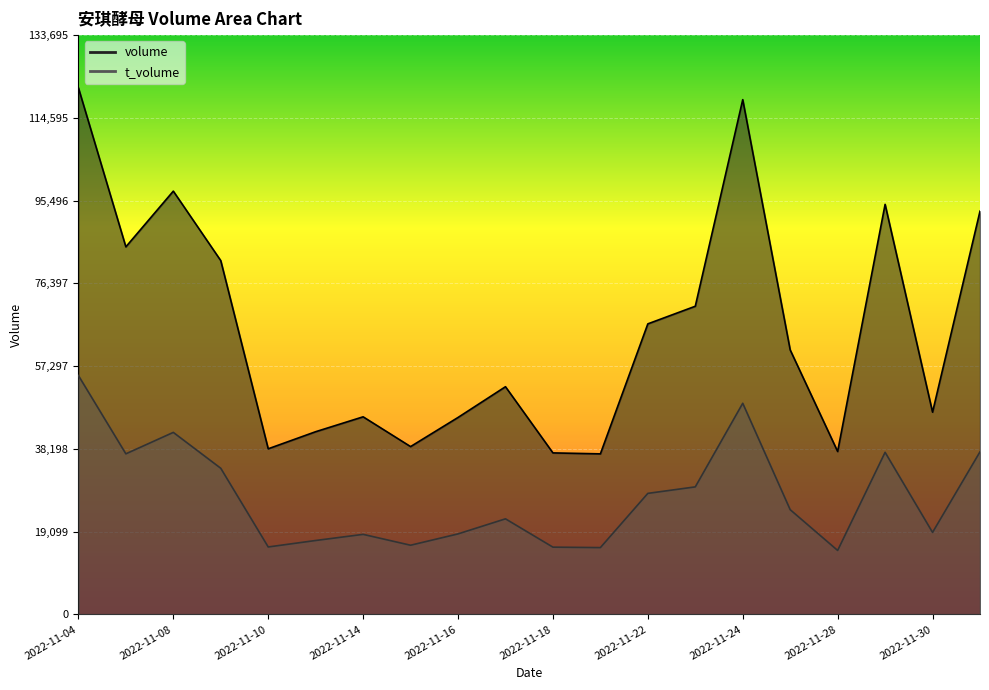

What is the sum of all volume values?

1312673